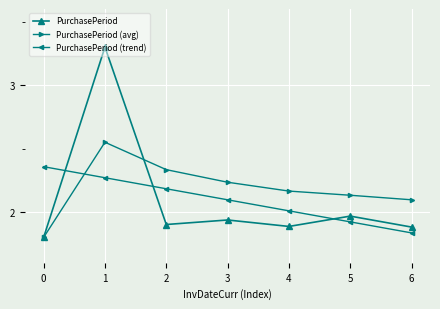

Does the chart have visible grid lines?

Yes